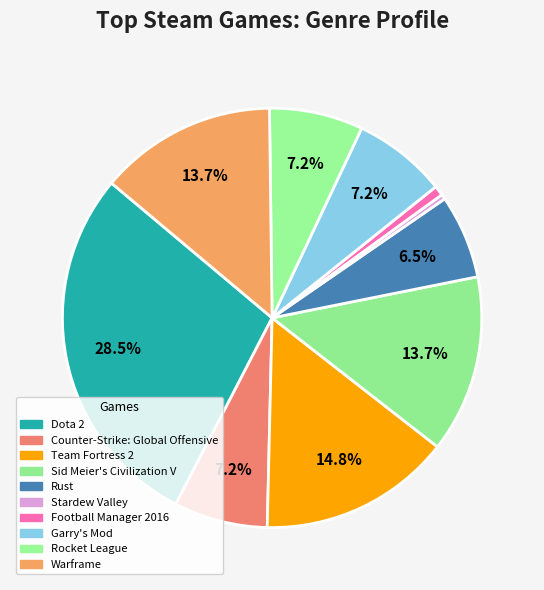

Count the number of slices in the pie.

10